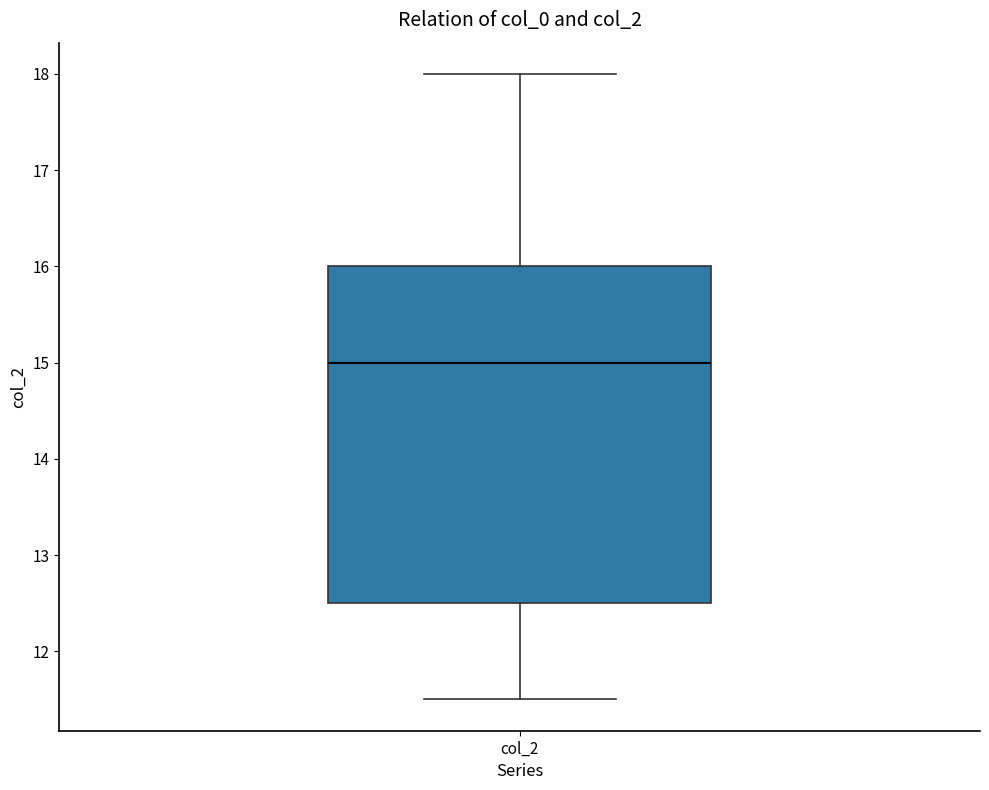

Where does the lower whisker of the box for col_2 end on the y-axis? The values are not printed on the chart, so give them approximately, as read against the axis.

11.5